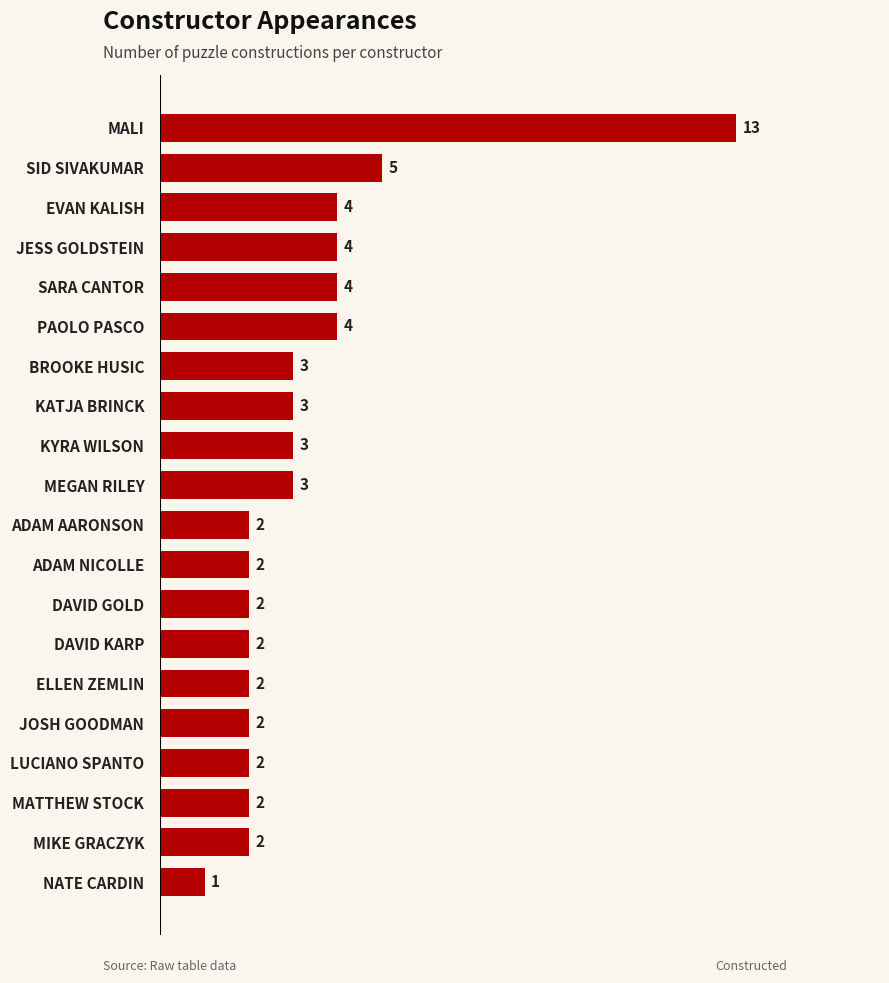

Is it true that the value at MATTHEW STOCK is 0?

False